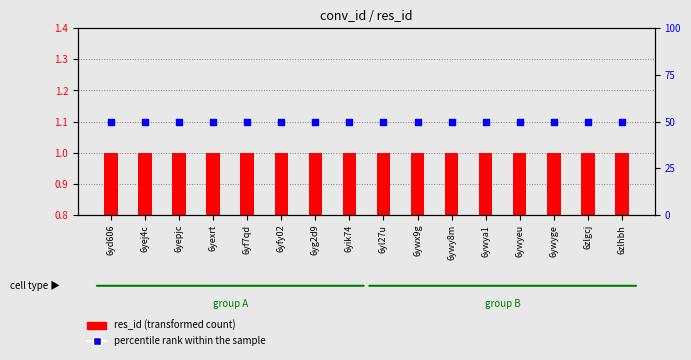

Which series has the widest spread of Y values?

res_id (transformed count)